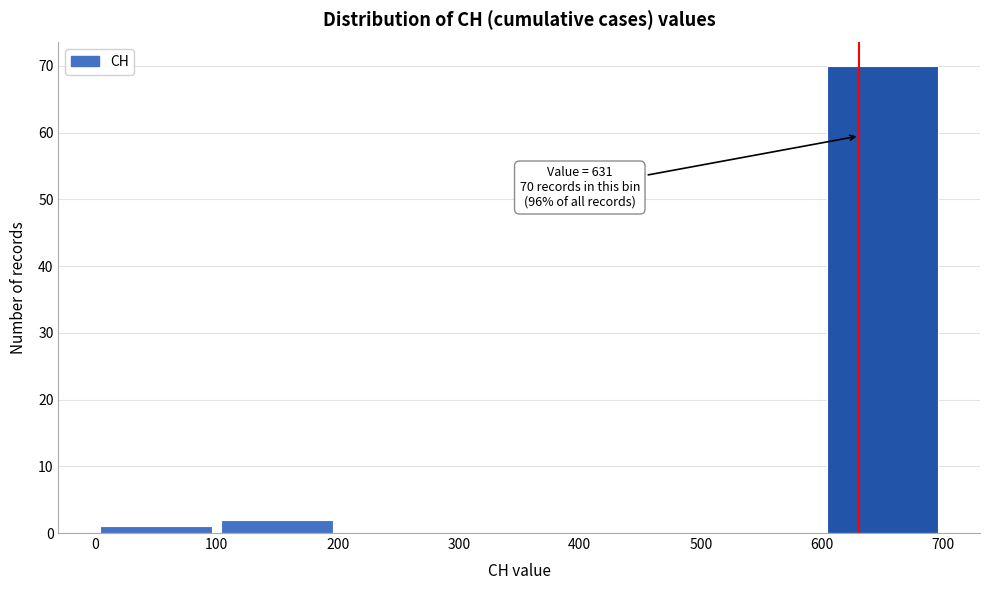

Over which range of the x-axis is the bar tallest?

600 to 700